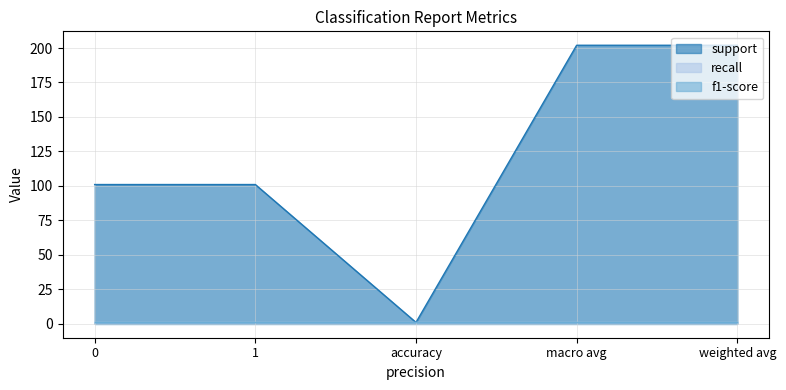

What is the value of the support point at the 5th from the left?

202